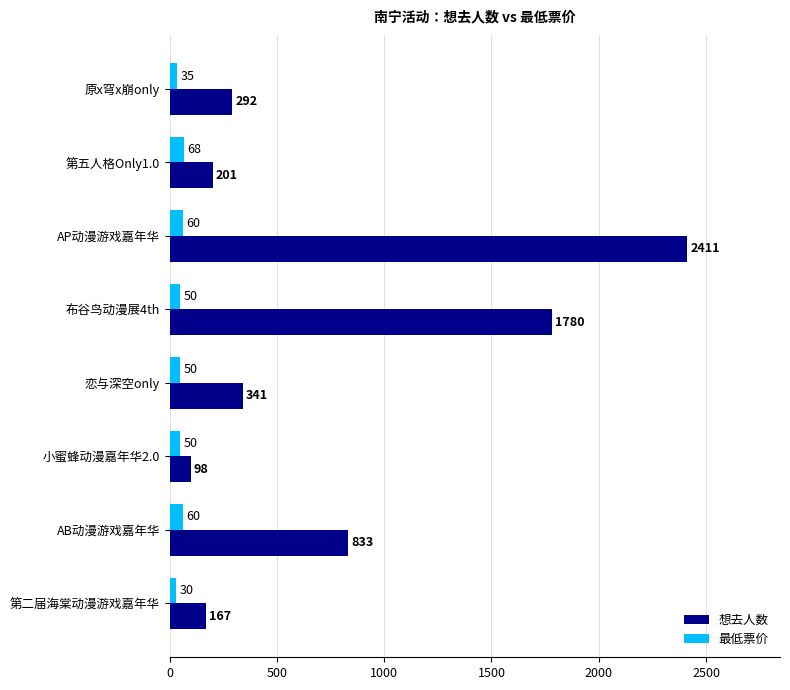

Which category has the highest value in the 最低票价 series?

第五人格Only1.0